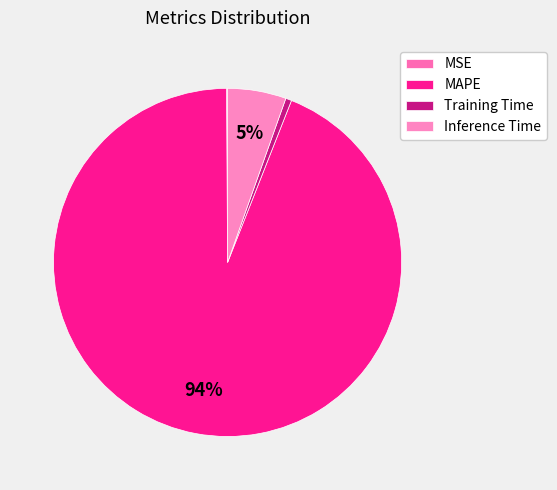

Does MAPE represent more than half of the total?

Yes